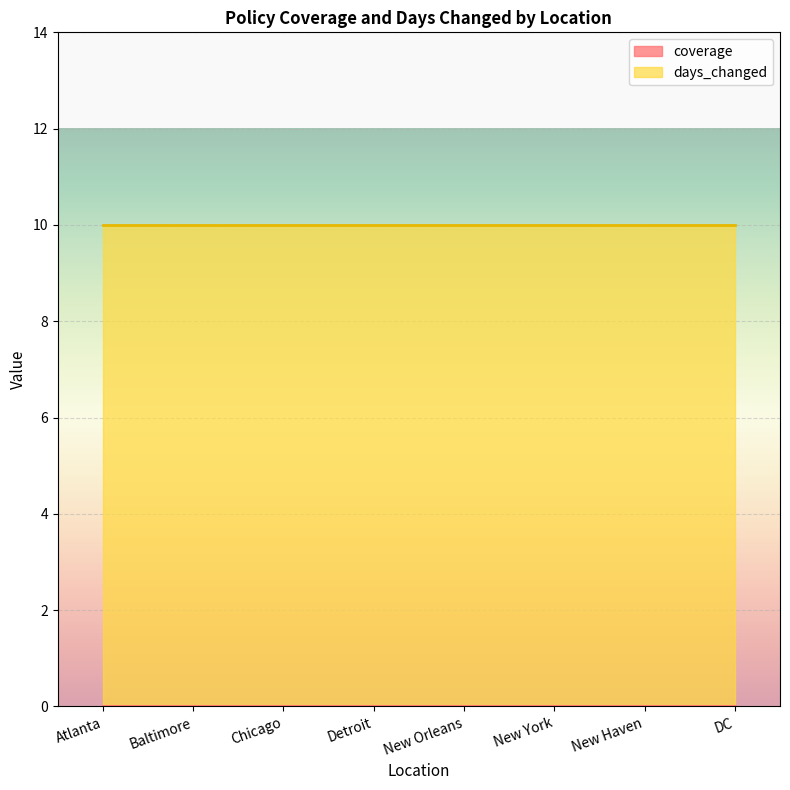

True or false: days_changed has a value of 10 at Baltimore.

True